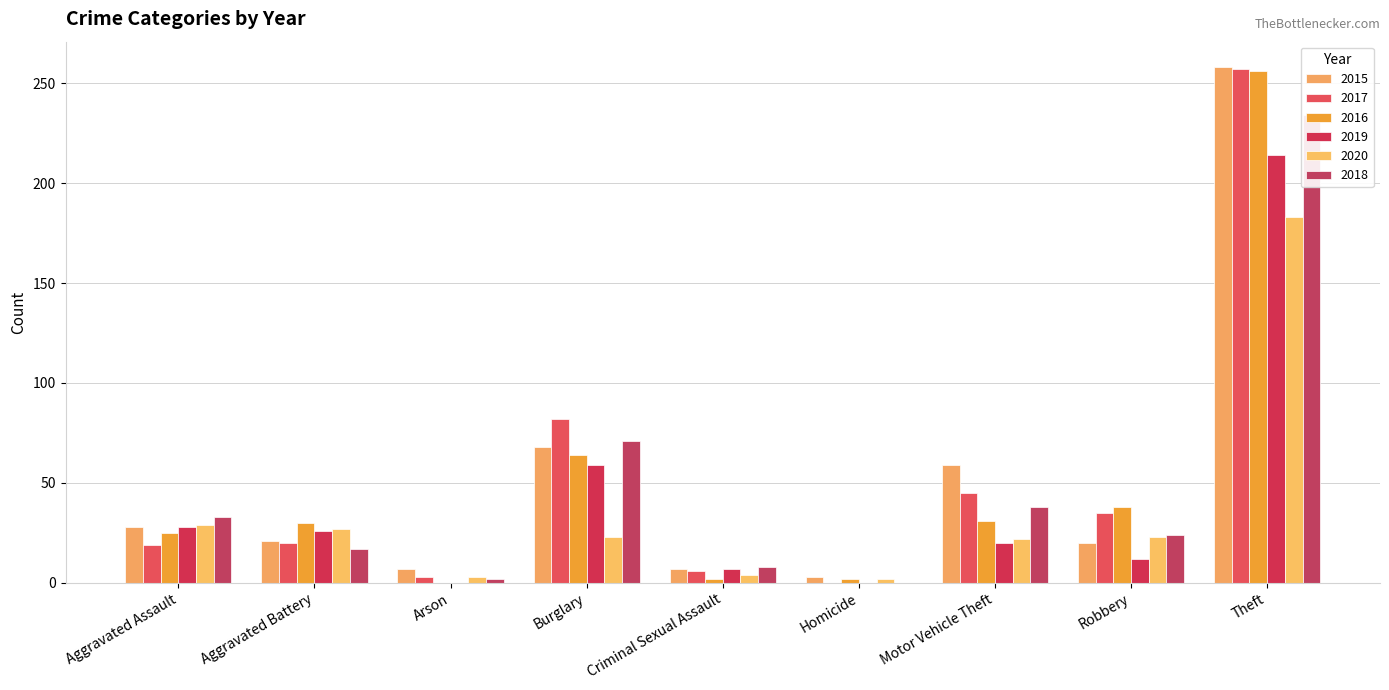

Which series has the largest total across all categories?

2015